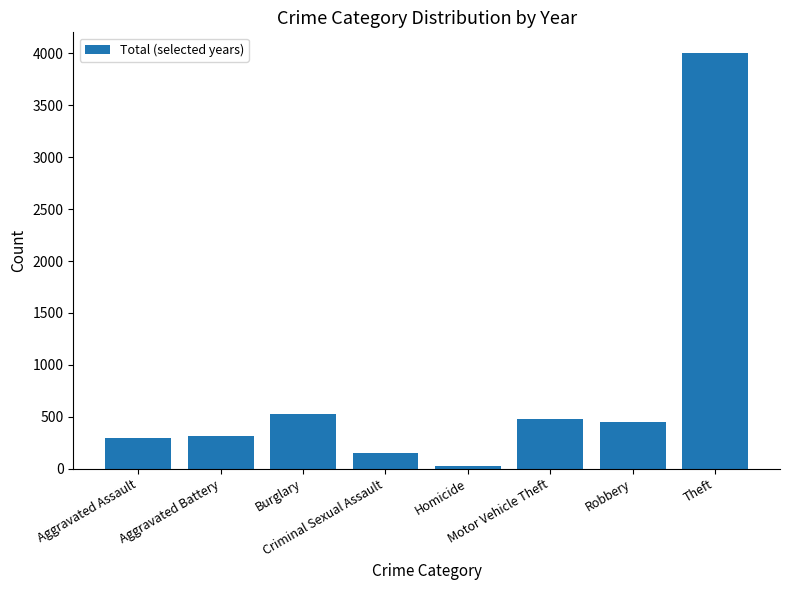

Are the bars horizontal?

No